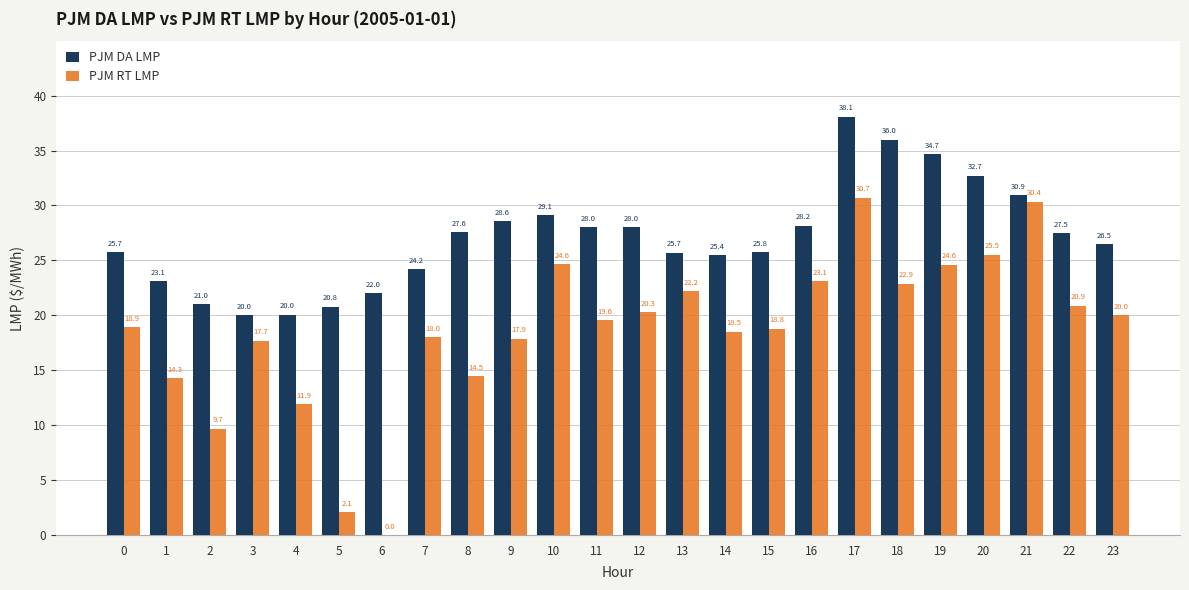

What is the sum of the PJM RT LMP values at 17 and 21?

61.0